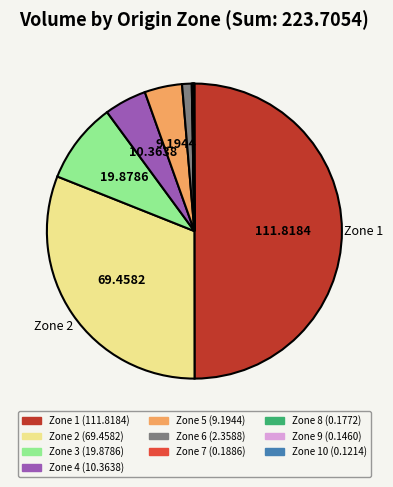

What is the ratio of the value at Zone 1 (111.8184) to the value at Zone 2 (69.4582)?

1.6